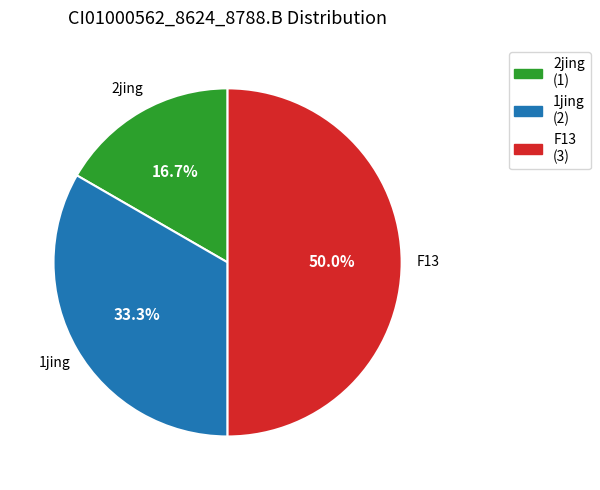

How many slices are in this pie chart?

3